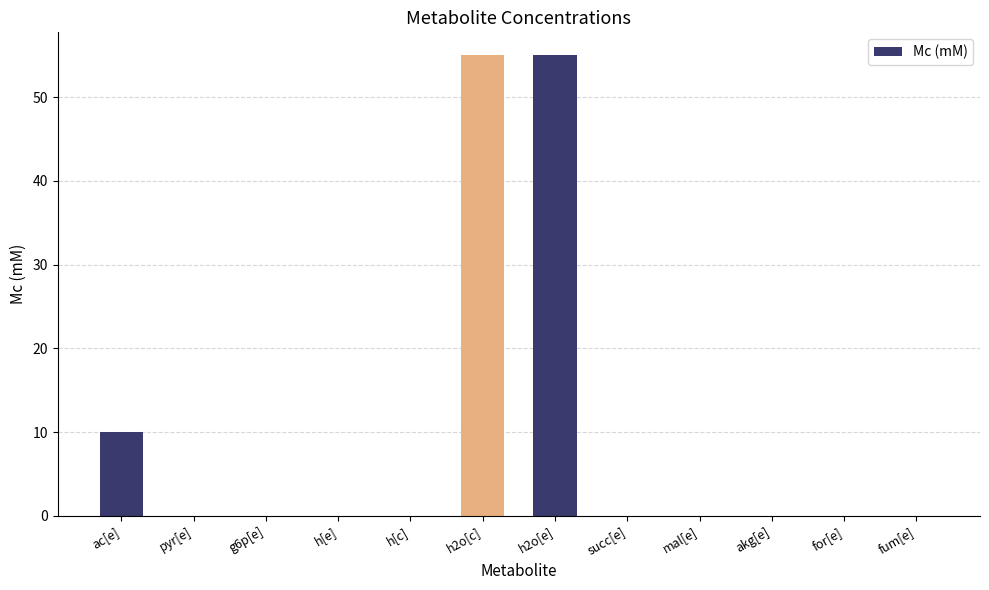

Where is the data nearest to the value 27?

ac[e]